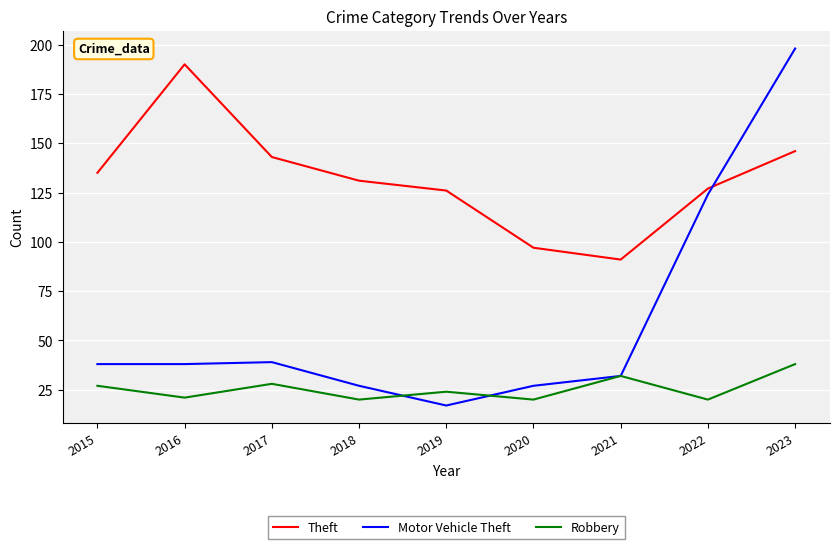

At which category is the sum across all series the highest?

2023